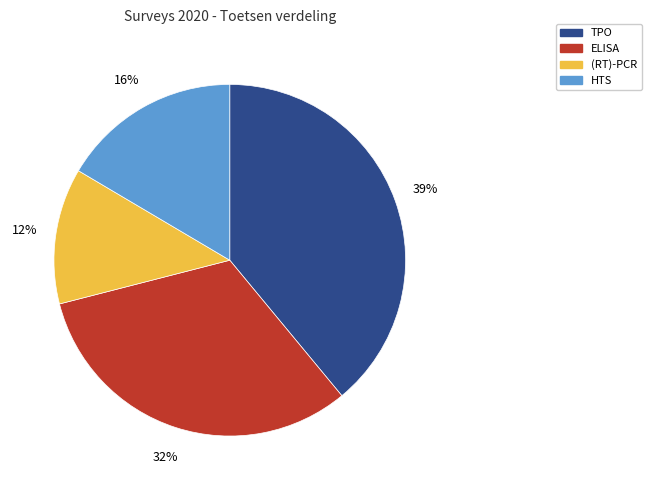

Is it true that TPO is 39% of the pie?

True